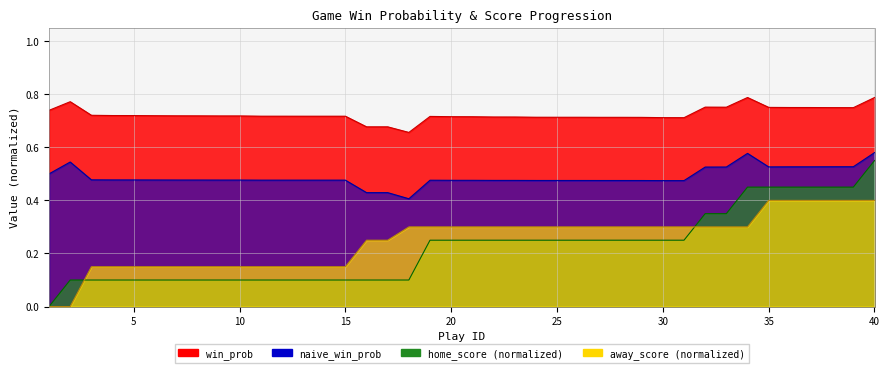

How many series are shown in this chart?

4